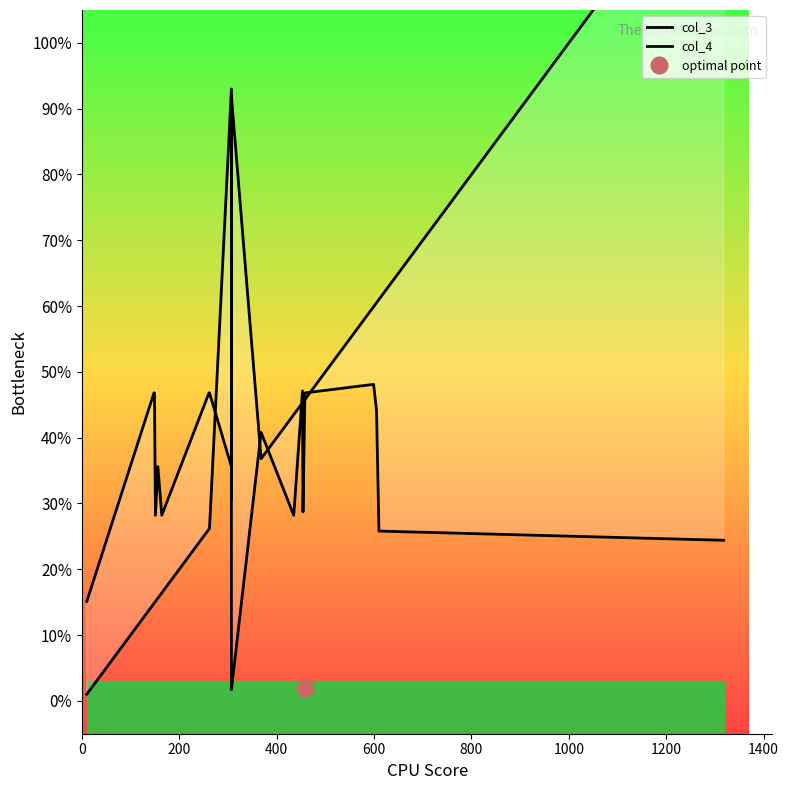

What is the difference between the maximum and second lowest values in the col_3 series?

1170